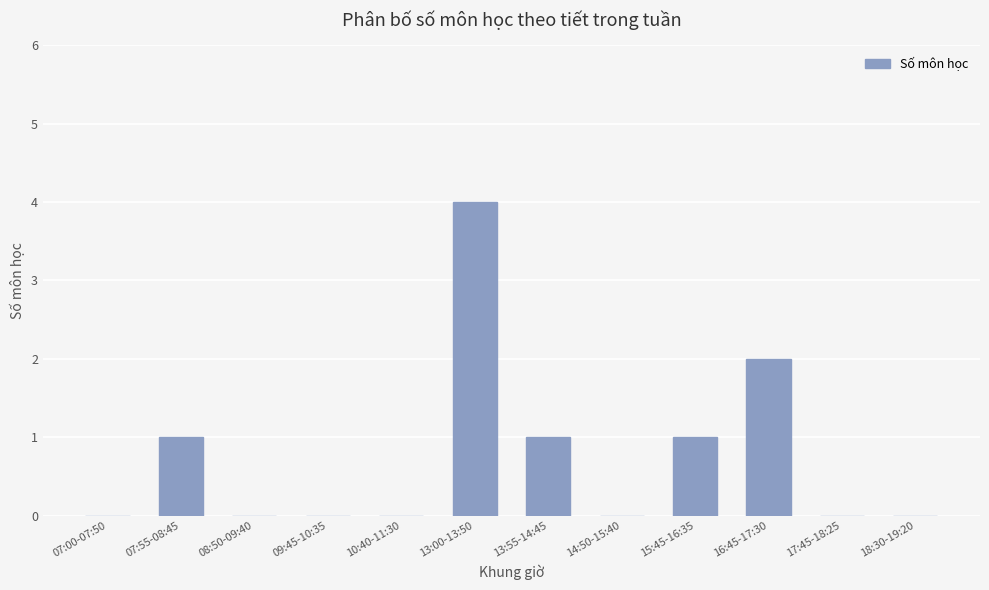

What is the average value?

1